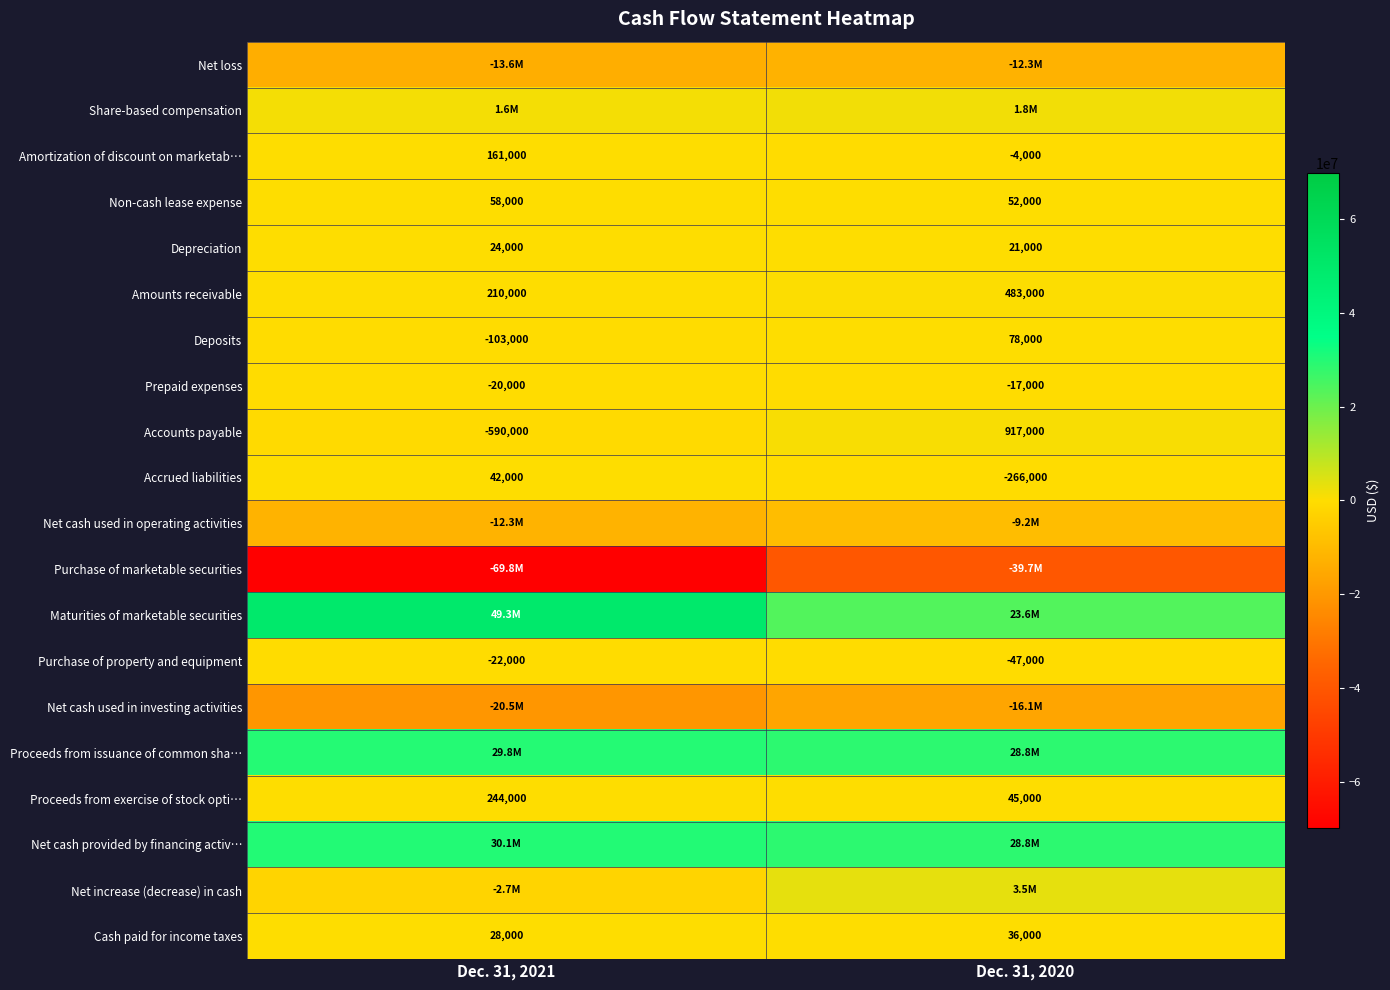

Where is Cash paid for income taxes nearest to the value 32000?

Dec. 31, 2021